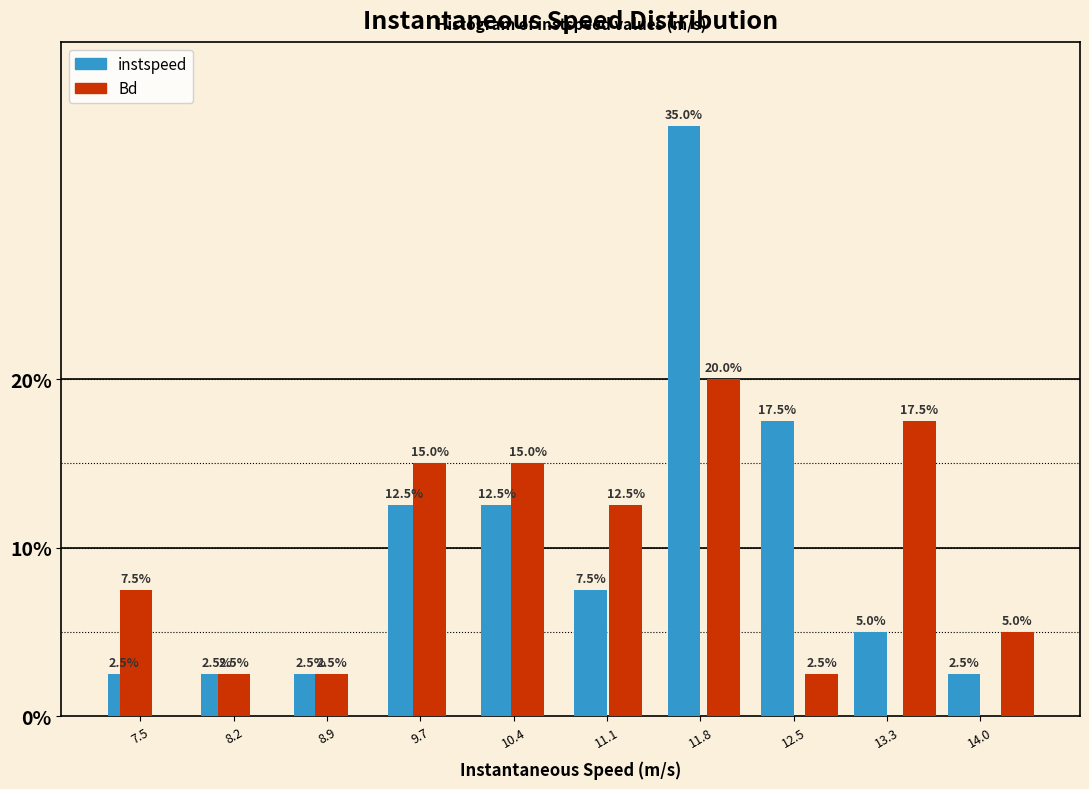

At which category is the sum across all series the highest?

11.8